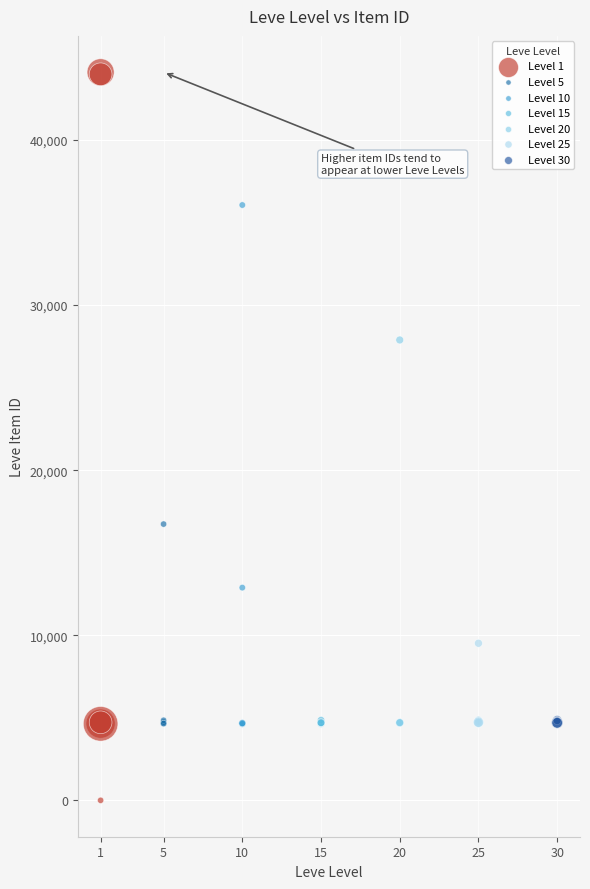

Which series has the widest spread of Y values?

Level 1